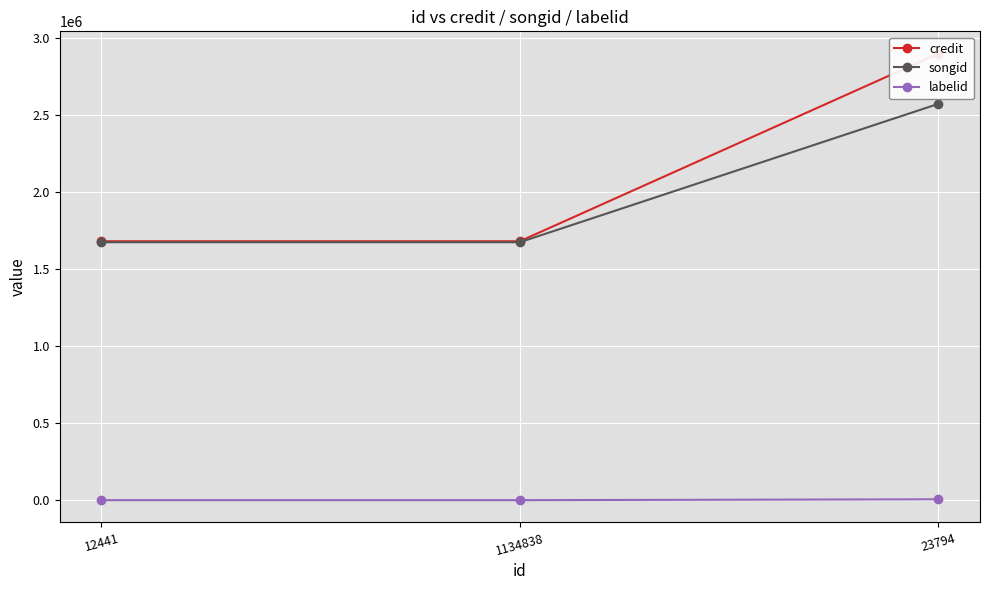

Is the value of labelid at 12441 greater than the value of songid at 23794?

No